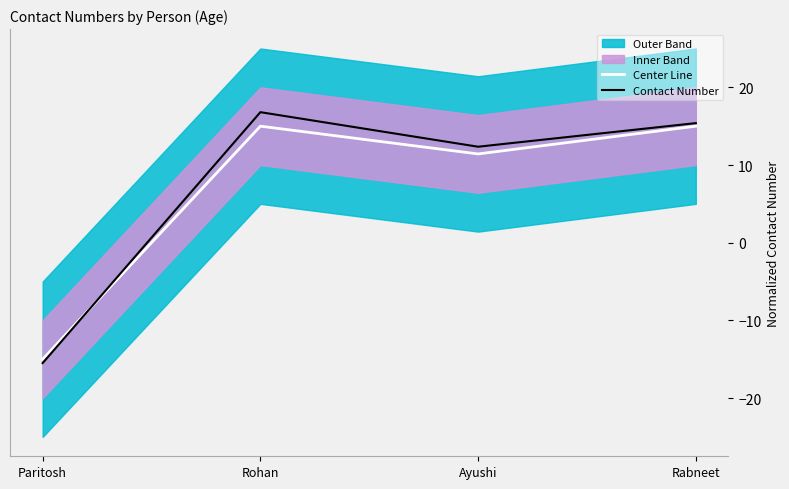

What is the maximum value shown in the chart?

16.8